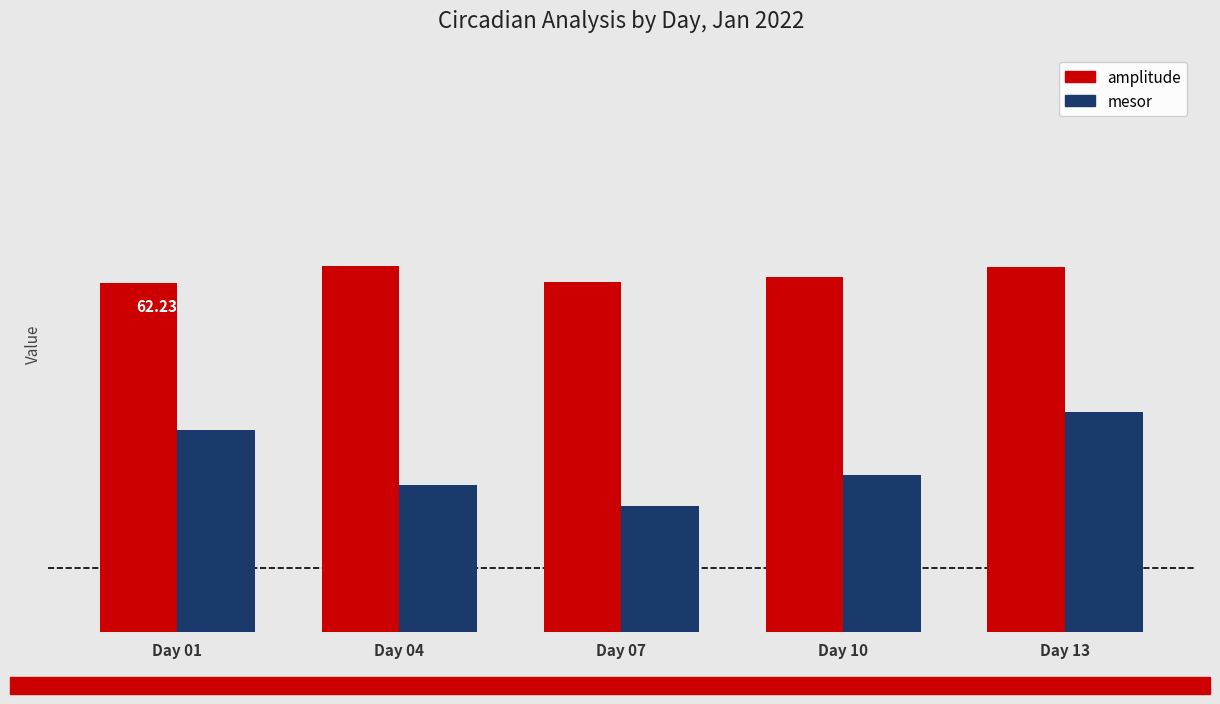

What are all the series names shown in the legend?

amplitude, mesor